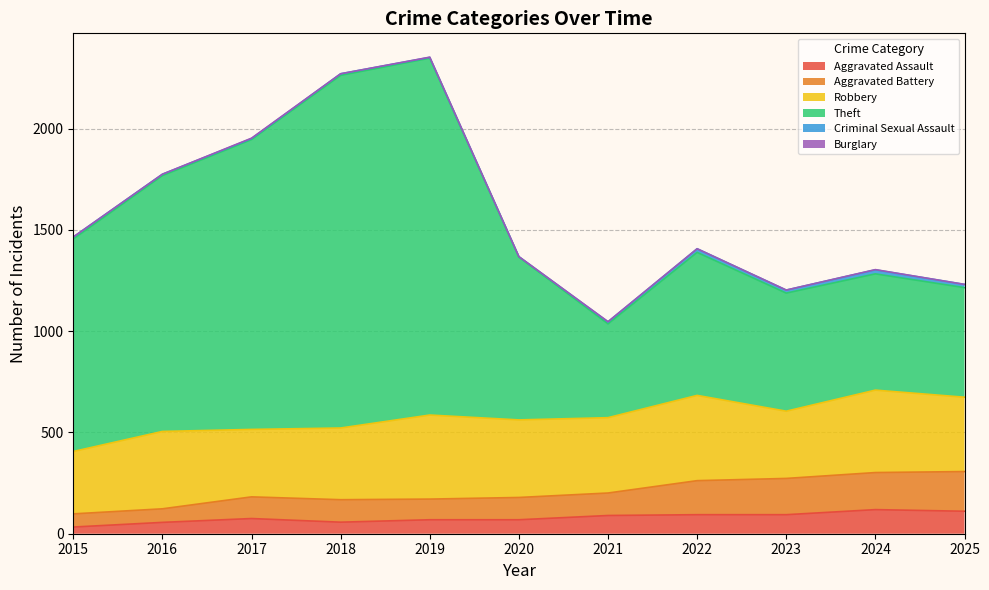

The value of Aggravated Assault at 2017 is 75. True or false?

True